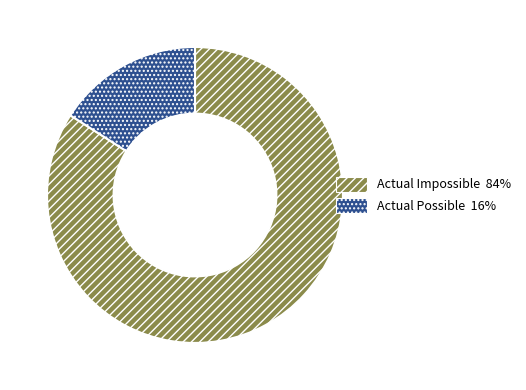

How many segments does this pie chart have?

2